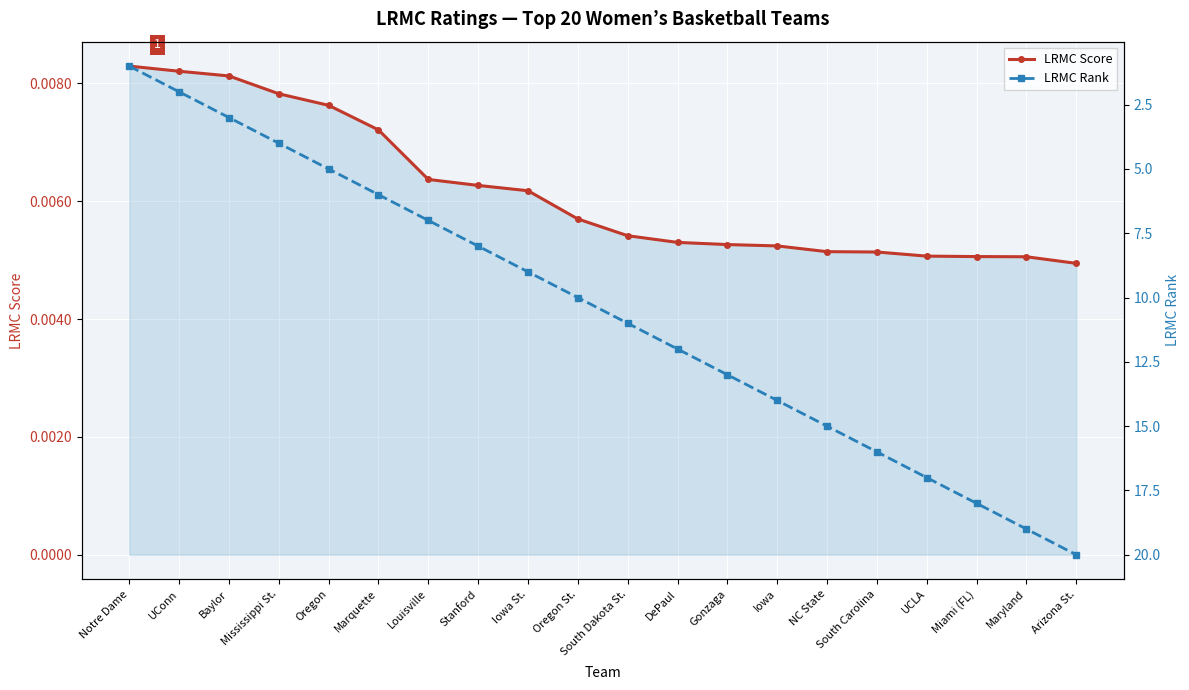

Which series changed the most between Oregon and South Carolina?

LRMC Rank